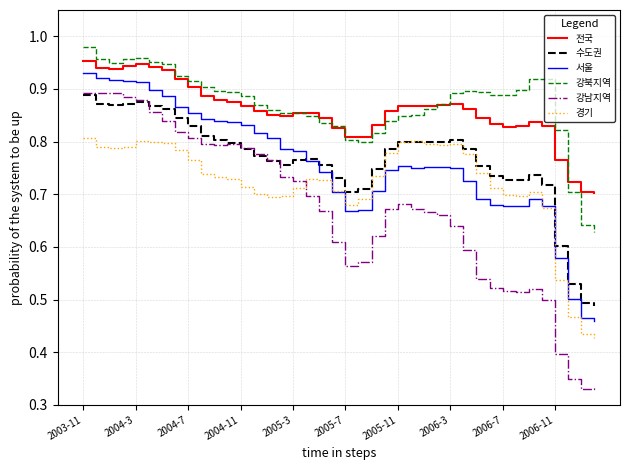

Which series has the largest range (max minus min)?

강남지역